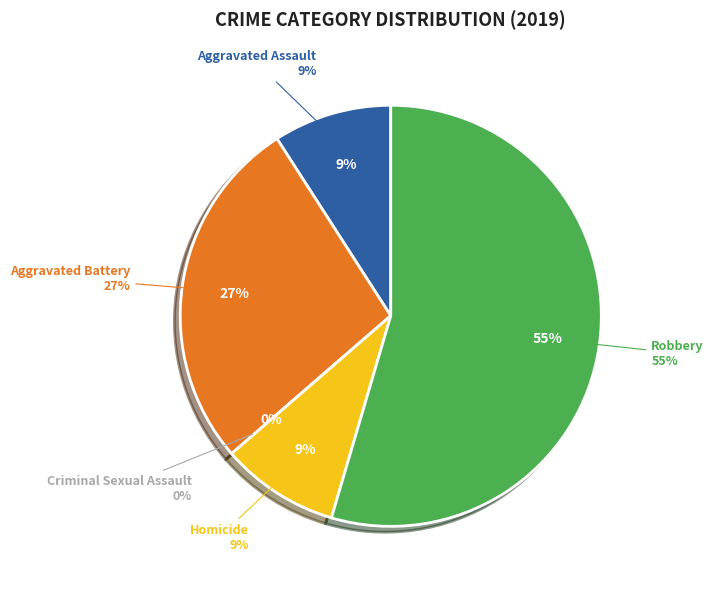

Which slice represents more than half of the pie?

Robbery